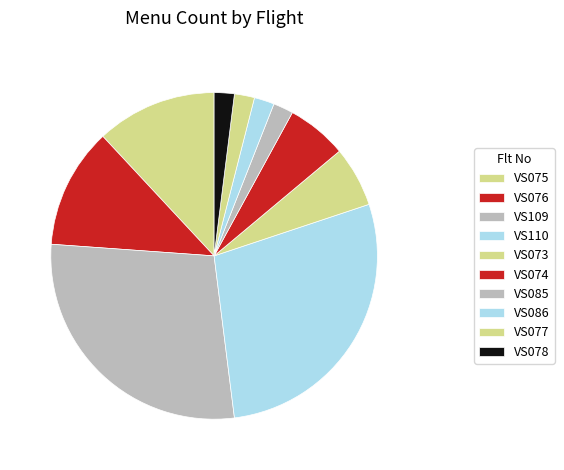

Is there any slice that represents more than half of the pie?

No